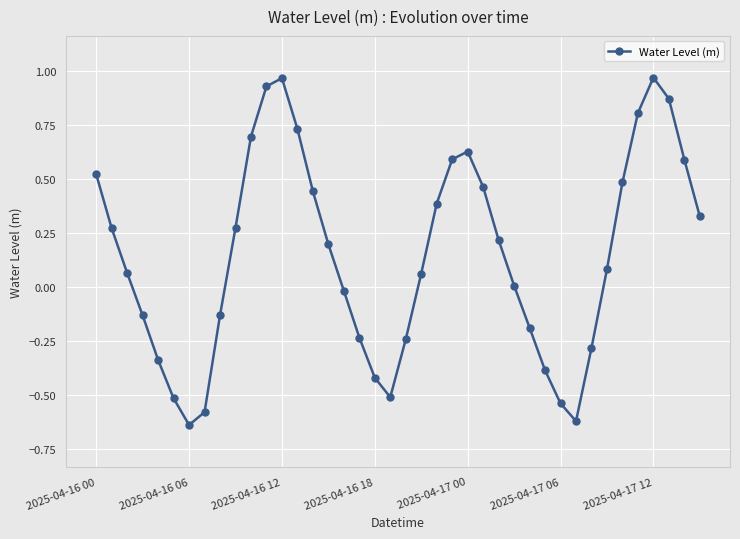

How many interior local peaks (higher than both neighbors) does the data have?

3